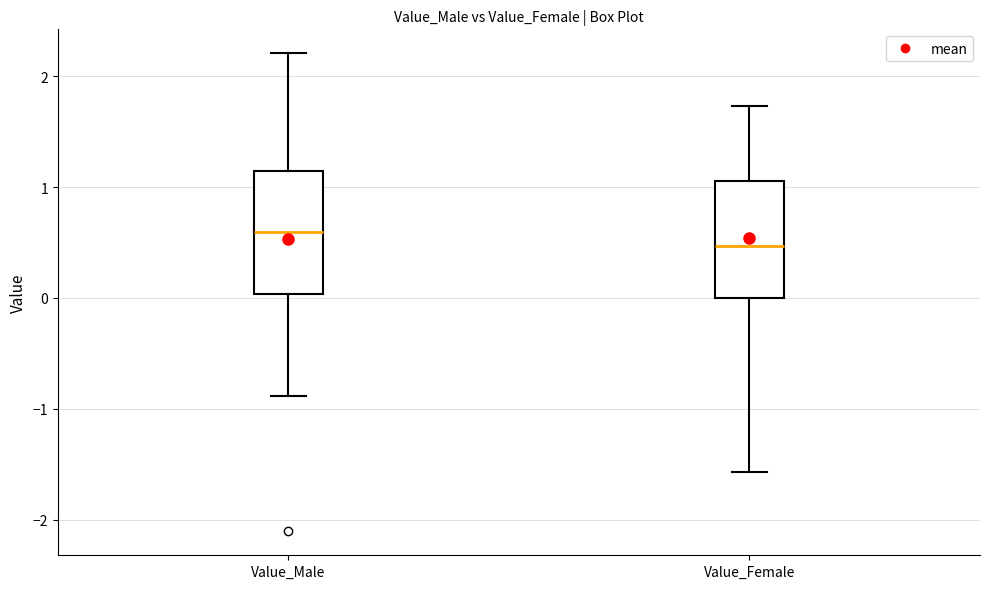

Which box's median line is the highest?

Value_Male